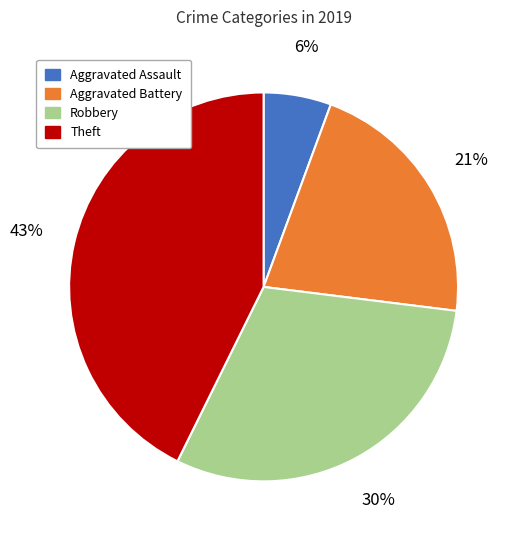

How many slices are in this pie chart?

4